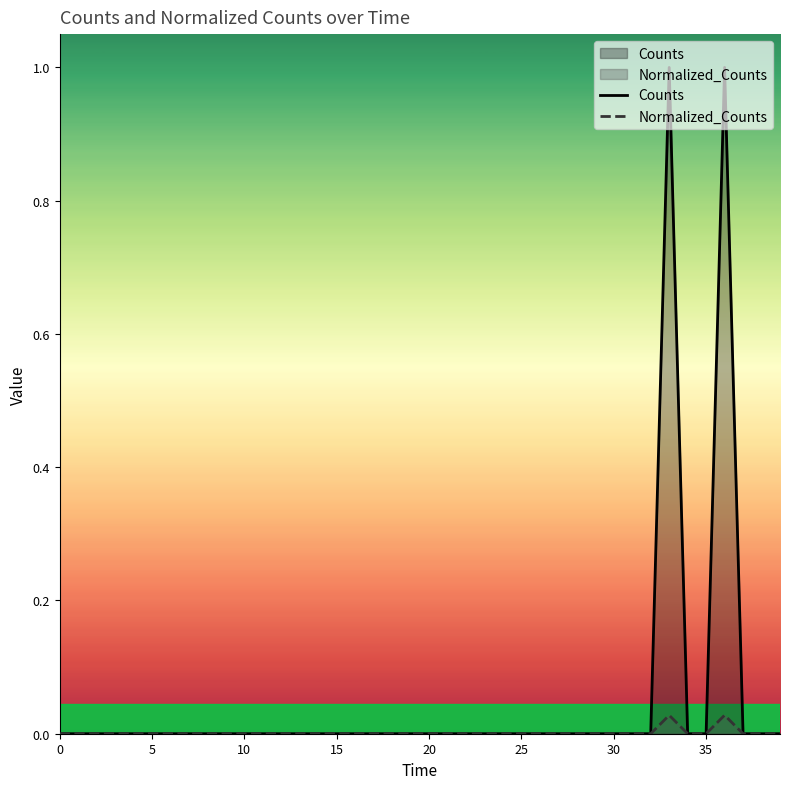

What is the highest value of the Counts series?

1.0